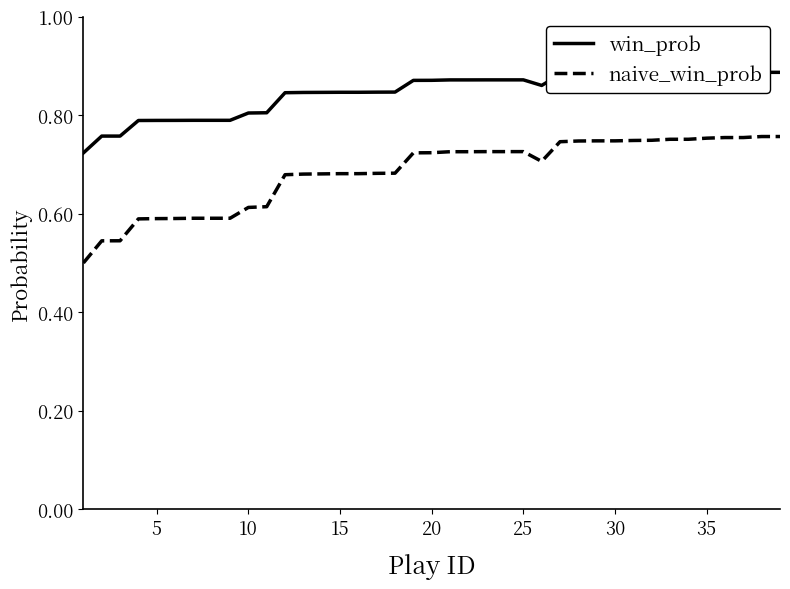

What is the maximum value for naive_win_prob?

0.8